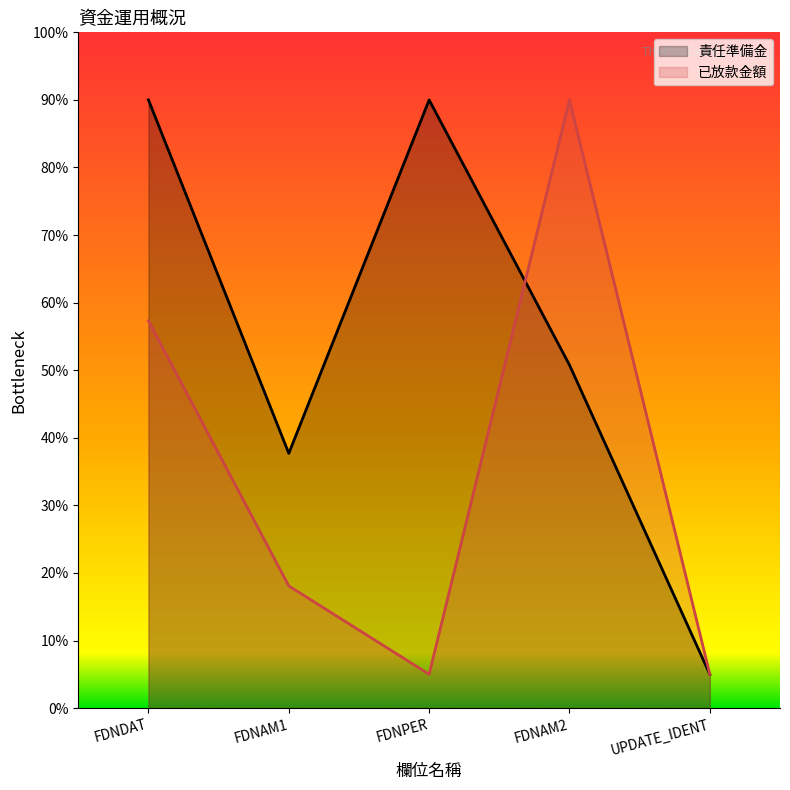

What is the maximum value shown in the chart?

90.0